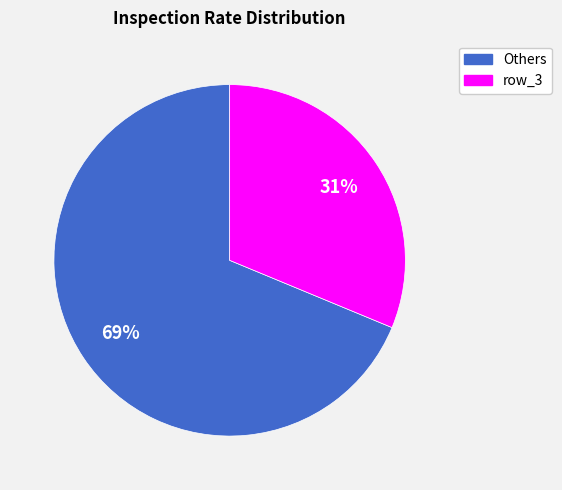

Is there any slice that represents more than half of the pie?

Yes